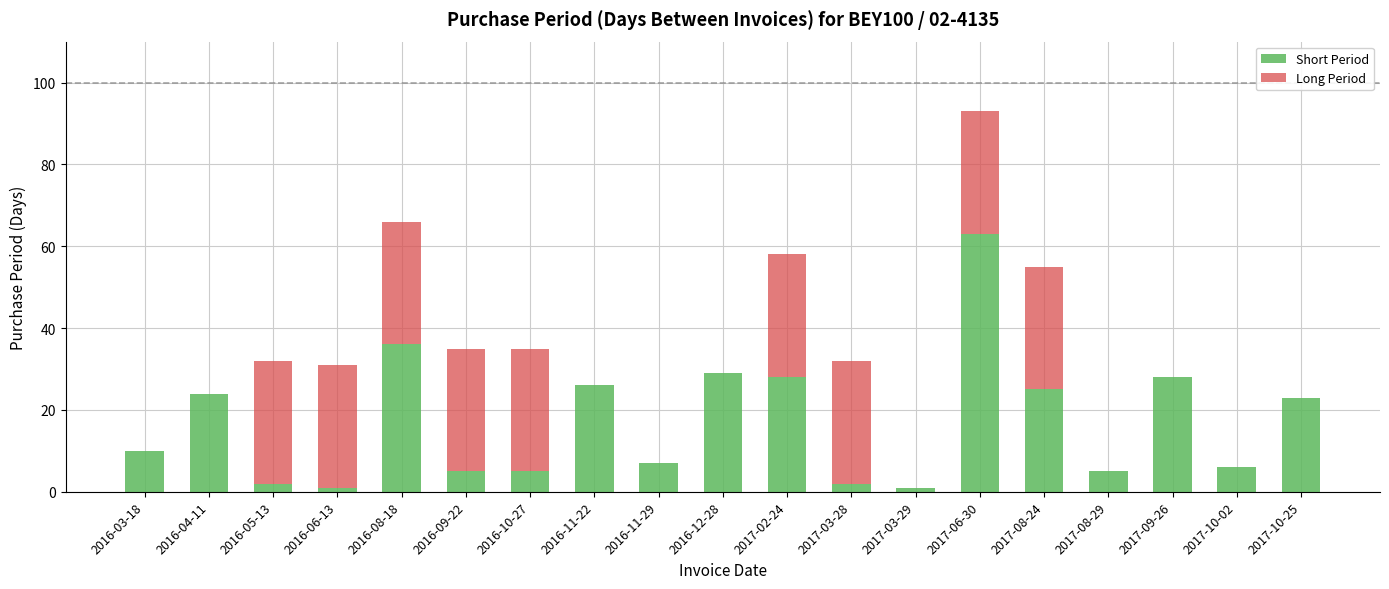

What is the maximum value for Short Period?

63